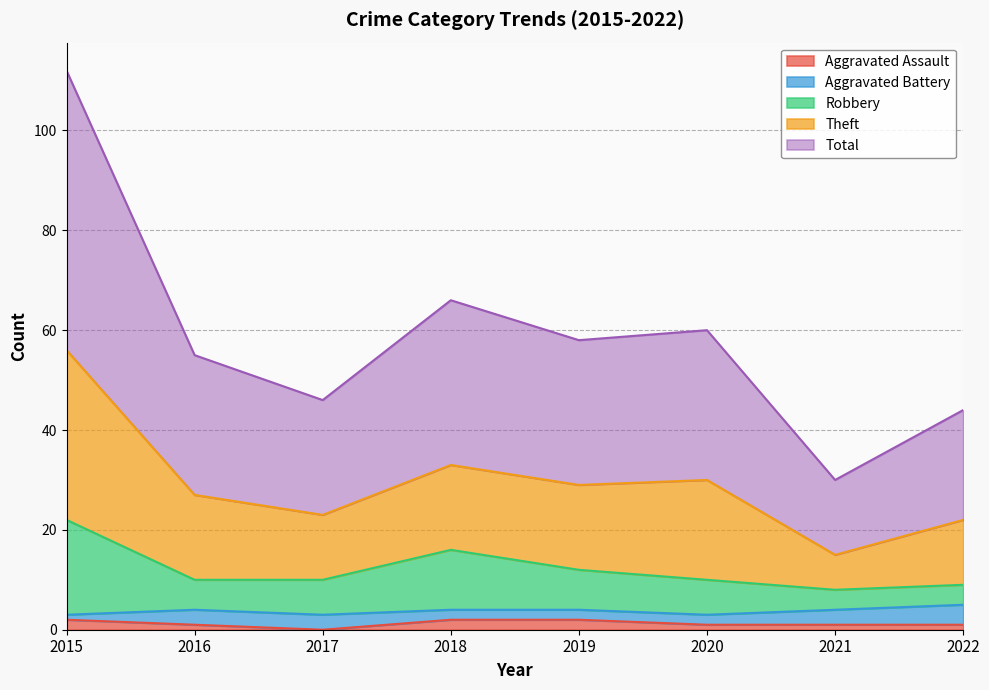

In Robbery, how many points are higher than both neighbors (excluding endpoints)?

1